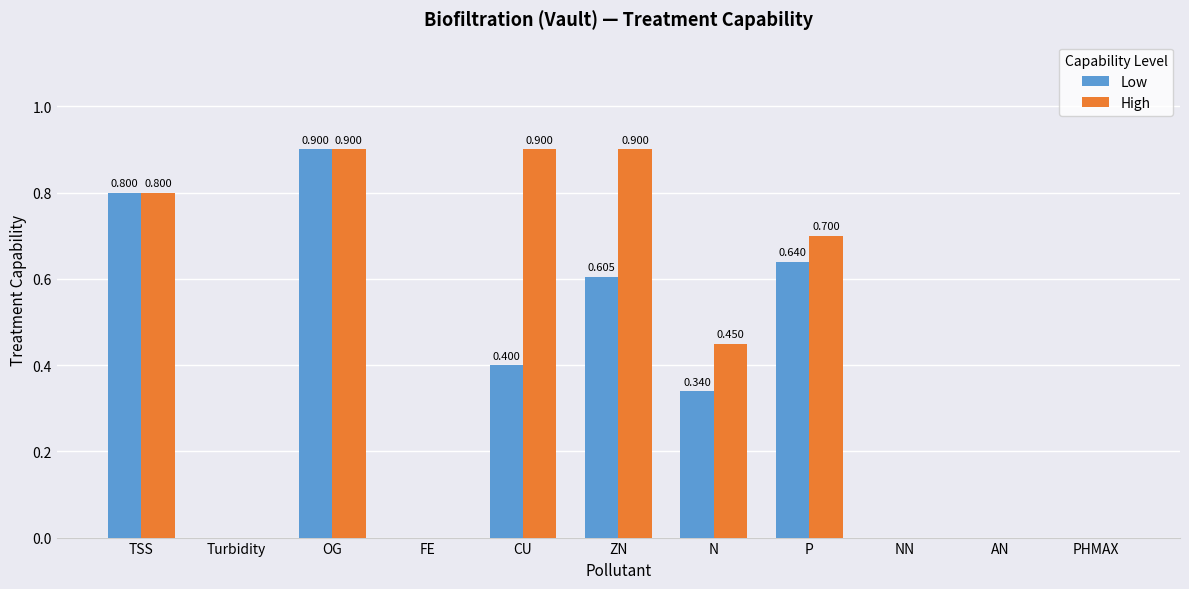

Which series has the largest total across all categories?

High